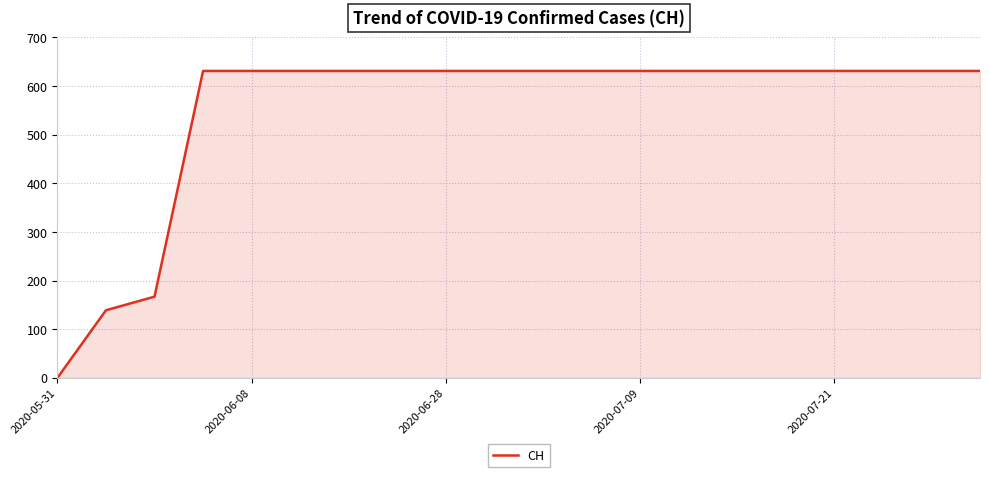

What is the greatest value displayed?

631